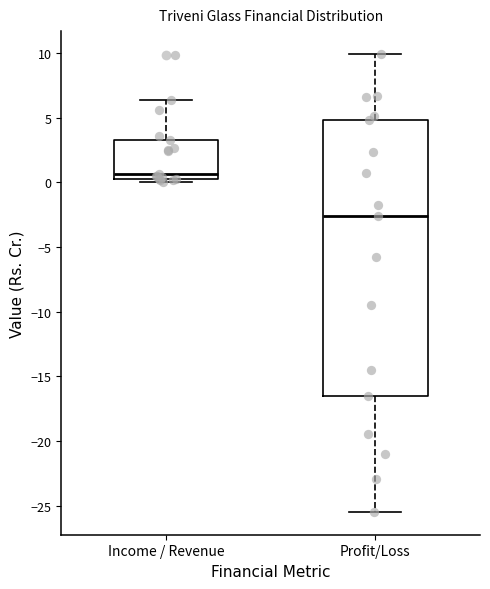

Which box's median line is the lowest?

Profit/Loss